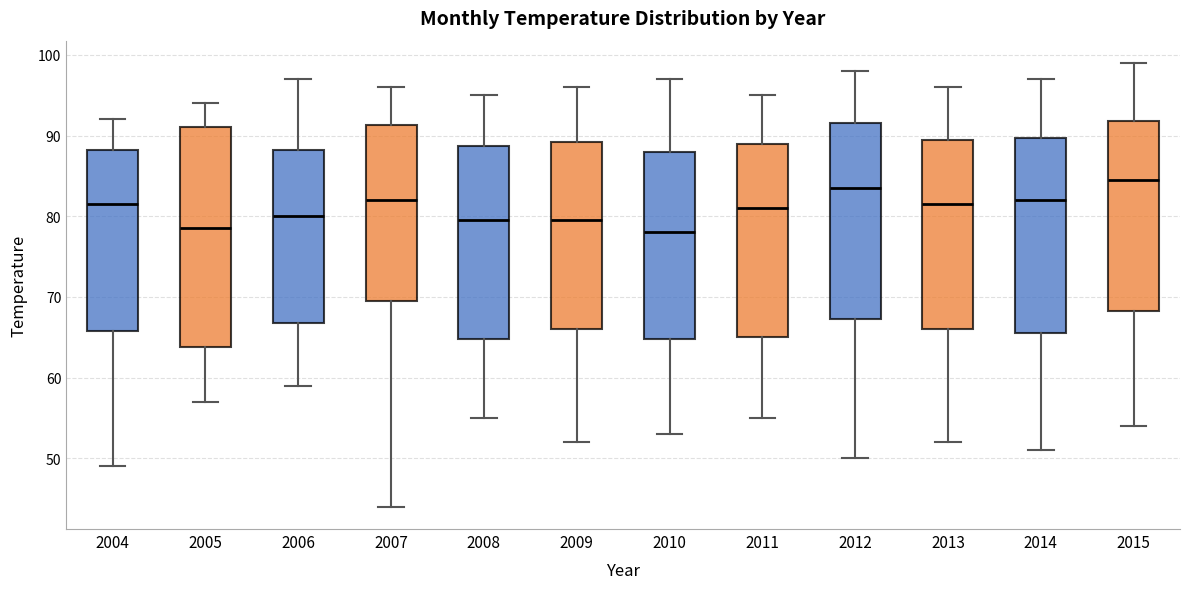

Reading left to right, transcribe this box plot: for each box, give where its median line is, the range the box spans, and where its two whiskers end, as read against the y-axis. The values are not printed on the chart, so give them approximately, as read against the axis.

2004: median 82, box 66 to 88, whiskers 49 to 92
2005: median 79, box 64 to 91, whiskers 57 to 94
2006: median 80, box 67 to 88, whiskers 59 to 97
2007: median 82, box 70 to 91, whiskers 44 to 96
2008: median 80, box 65 to 89, whiskers 55 to 95
2009: median 80, box 66 to 89, whiskers 52 to 96
2010: median 78, box 65 to 88, whiskers 53 to 97
2011: median 81, box 65 to 89, whiskers 55 to 95
2012: median 84, box 67 to 92, whiskers 50 to 98
2013: median 82, box 66 to 90, whiskers 52 to 96
2014: median 82, box 66 to 90, whiskers 51 to 97
2015: median 85, box 68 to 92, whiskers 54 to 99